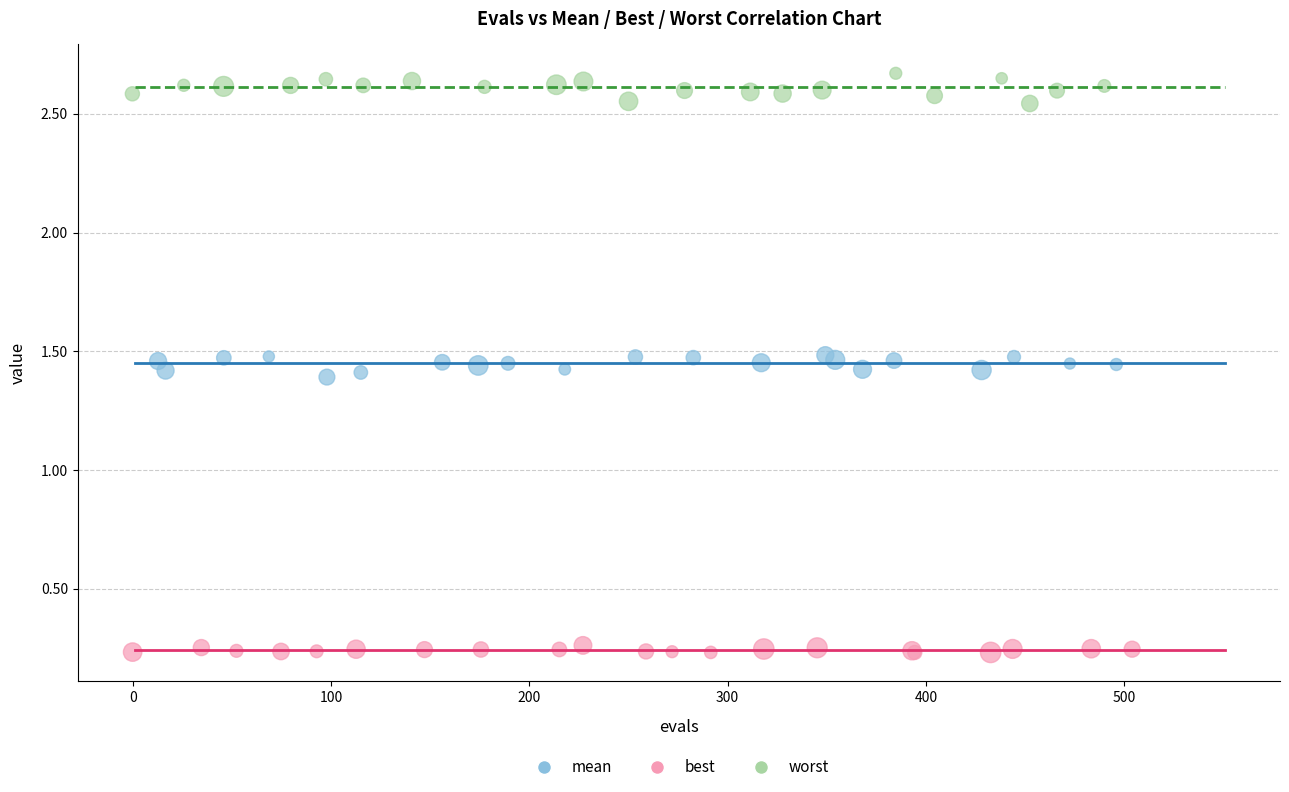

What are all the series names shown in the legend?

mean, best, worst